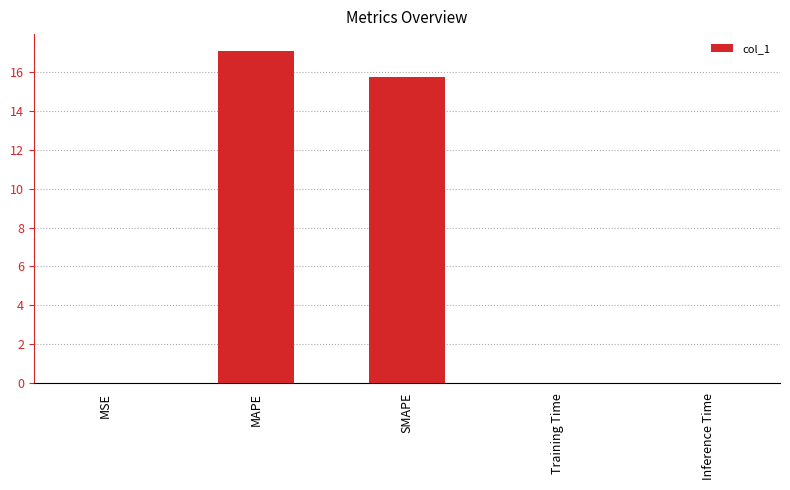

The chart shows a value of 17.1 at MAPE. True or false?

True